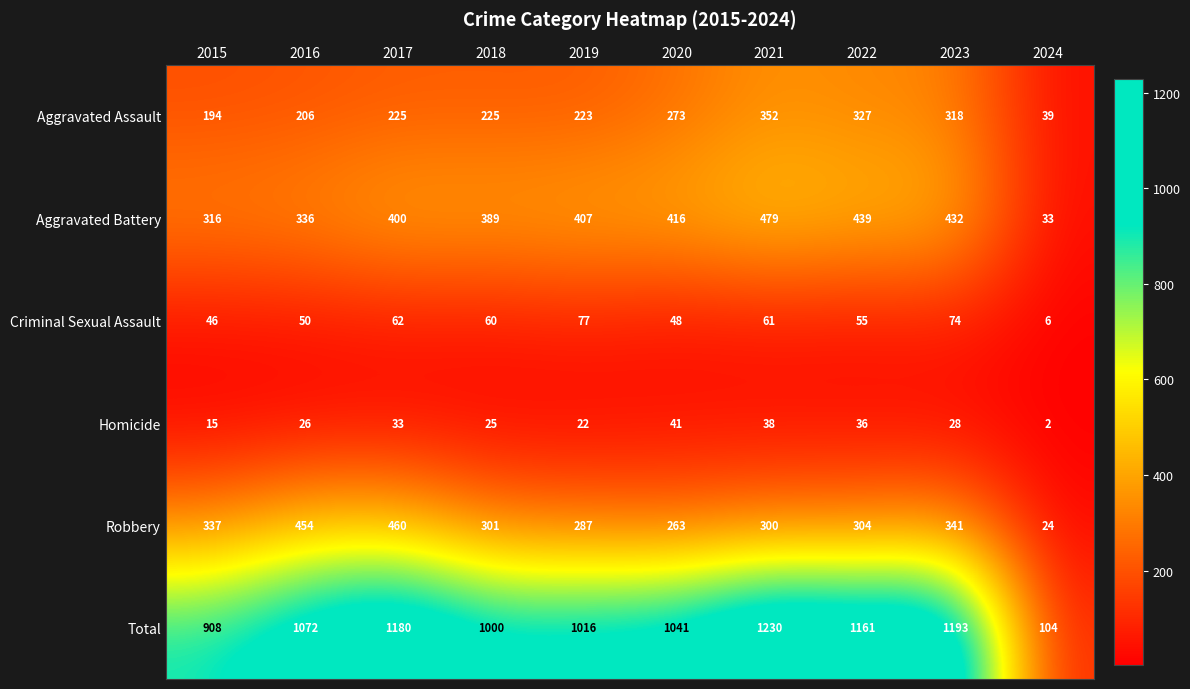

Read the Total value at 2015.

908